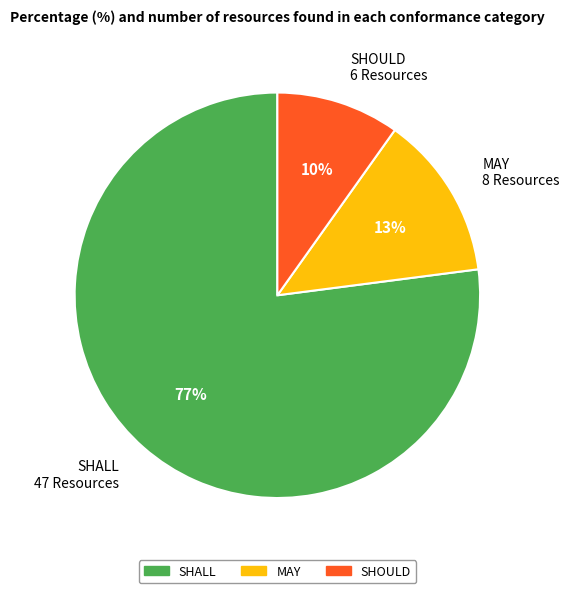

Which slice is the largest?

SHALL